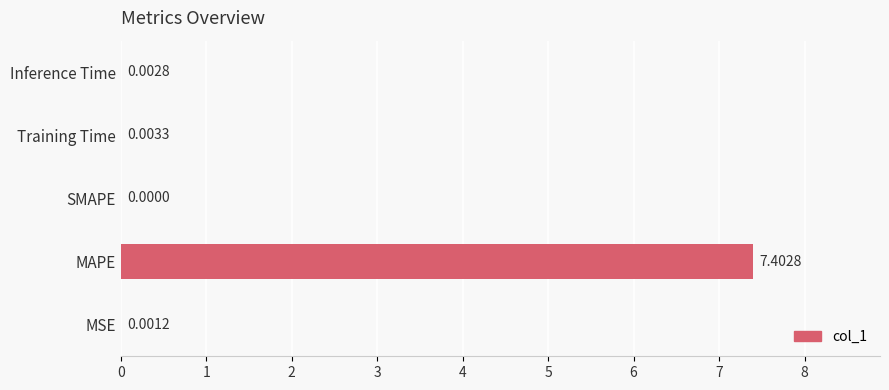

What is the maximum value shown in the chart?

7.4